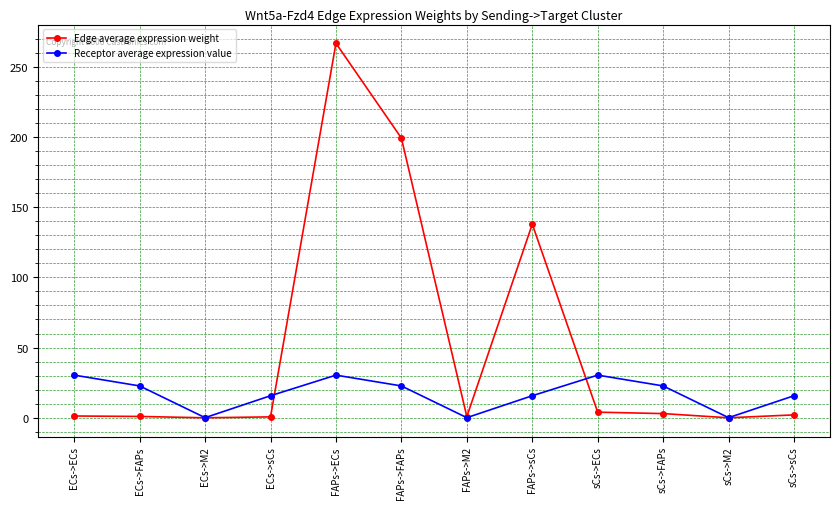

Which series has the widest spread of values?

Edge average expression weight